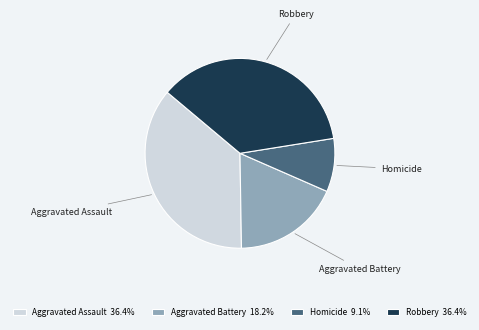

Which slice is the smallest?

Homicide